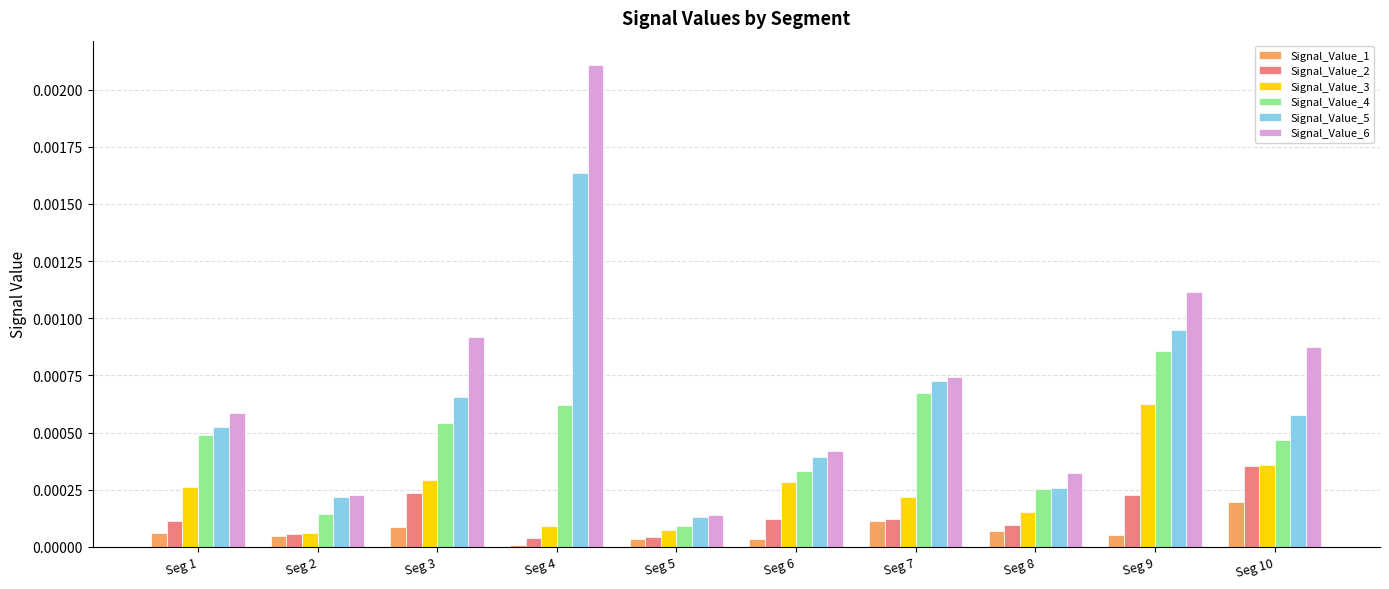

Rank the series by their maximum value, from highest to lowest.

Signal_Value_6, Signal_Value_5, Signal_Value_4, Signal_Value_3, Signal_Value_2, Signal_Value_1